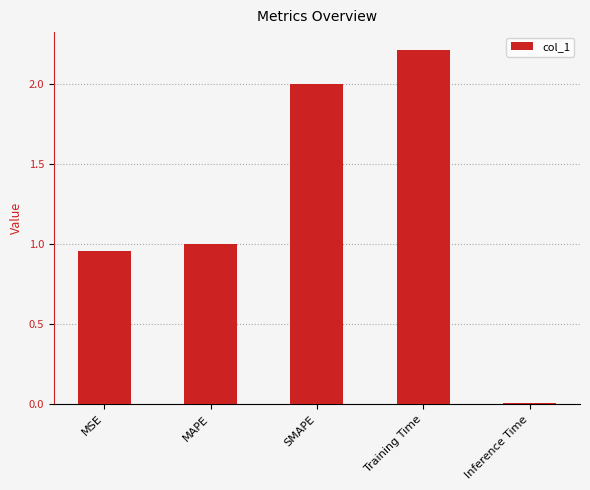

What is the difference between the second highest and minimum values?

2.0